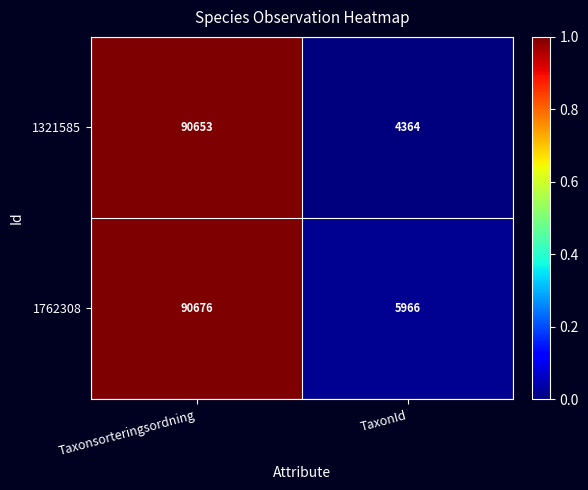

The 1321585 series shows 4364 at TaxonId. True or false?

True